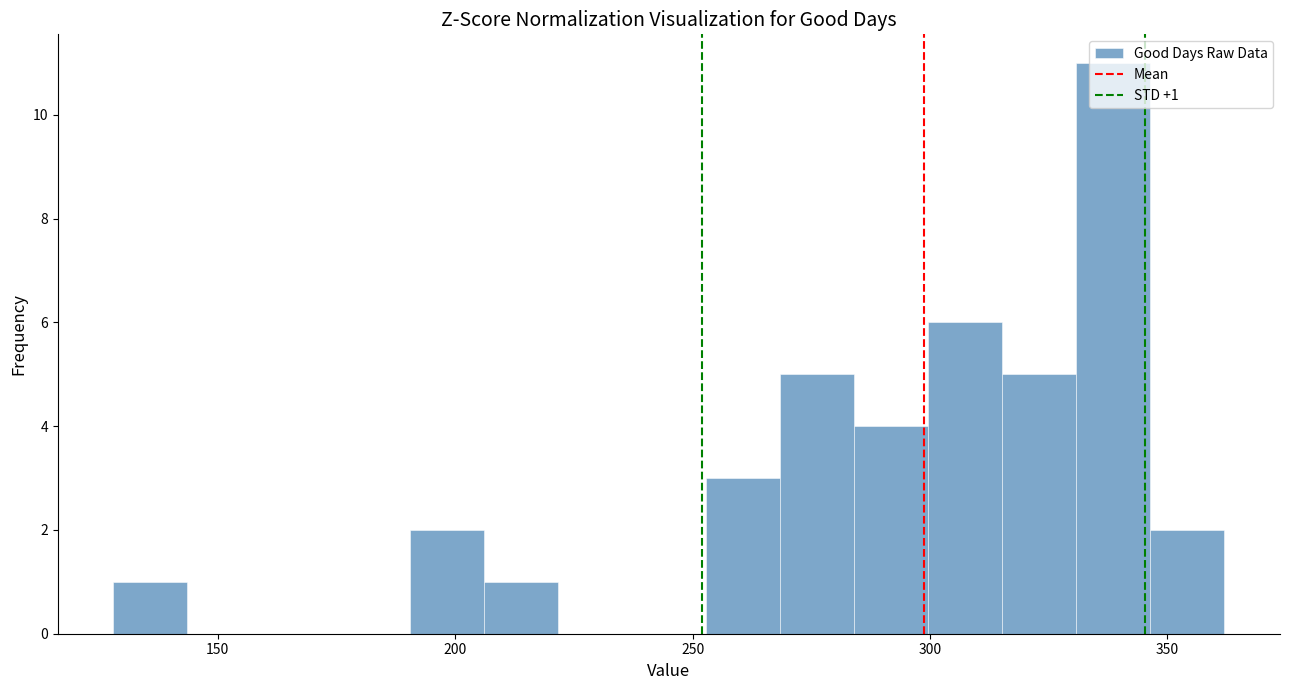

Read against the x-axis, roughly where is the centre of the tallest bar?

340